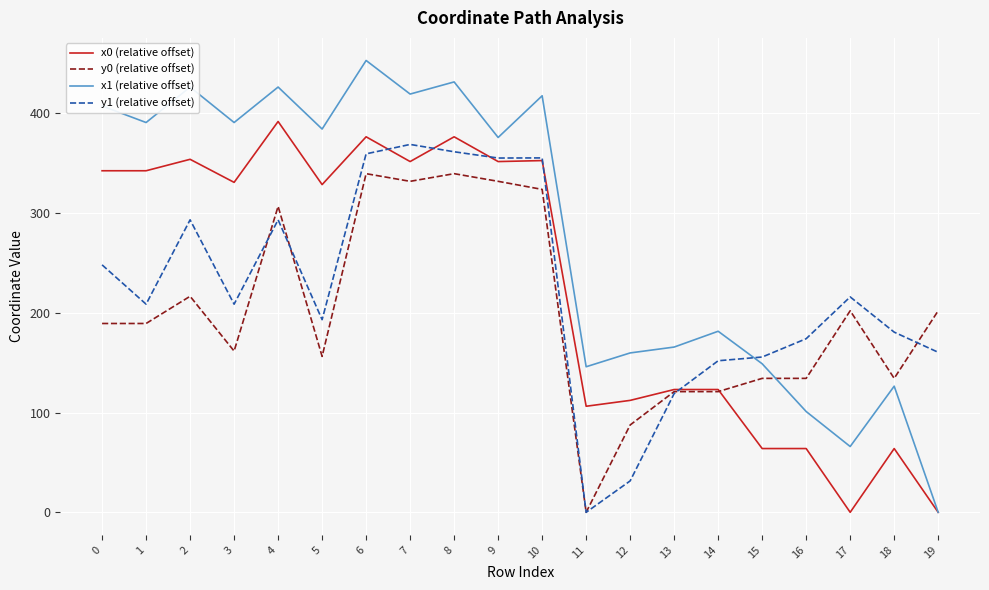

What is the difference between the second highest and second lowest values in the x1 (relative offset) series?

365.4